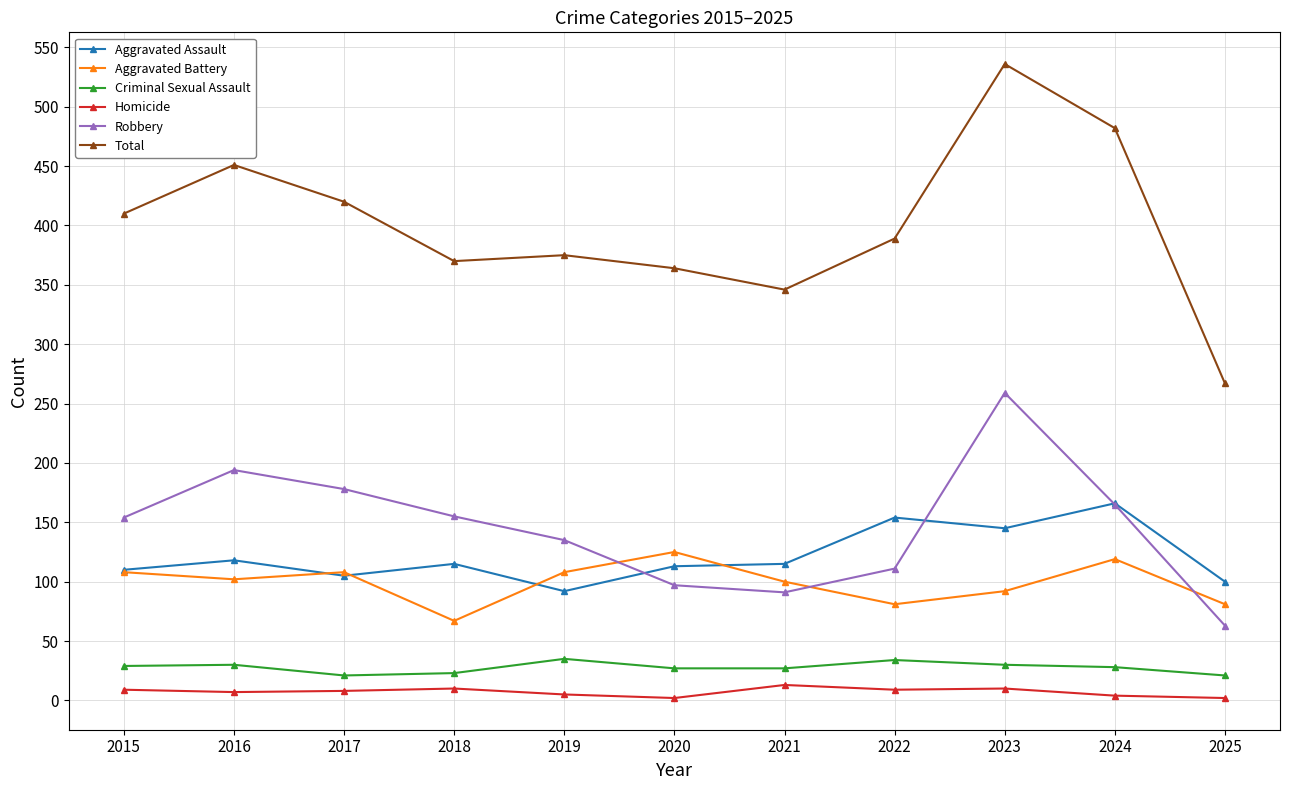

How many lines are shown in the chart?

6